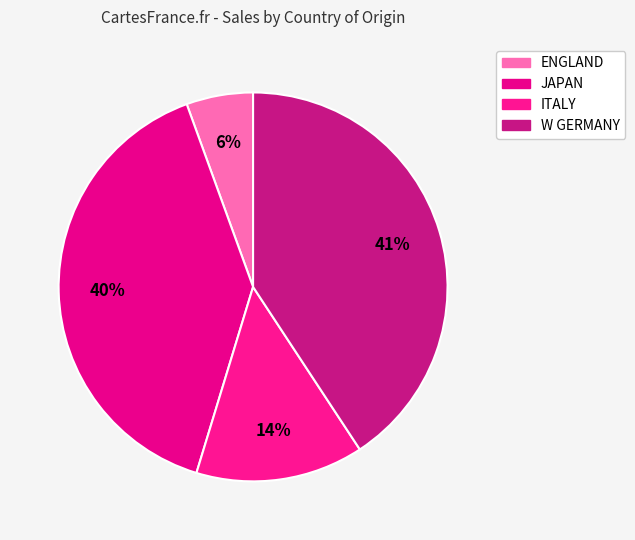

Is there any slice that represents more than half of the pie?

No